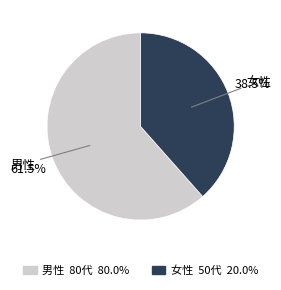

Approximately how many times larger is the value at 男性 compared to 女性?

1.6